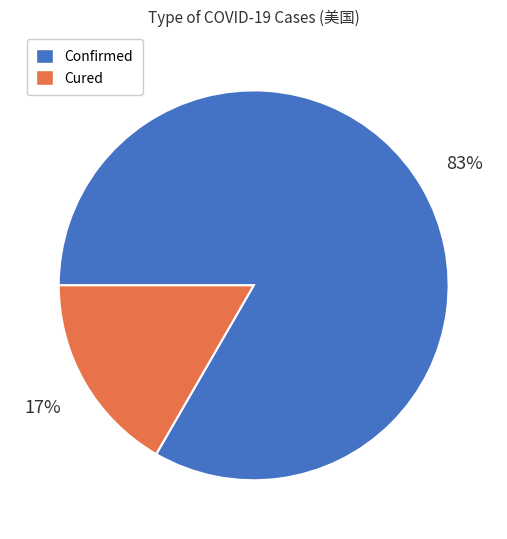

Is there any slice that represents more than half of the pie?

Yes